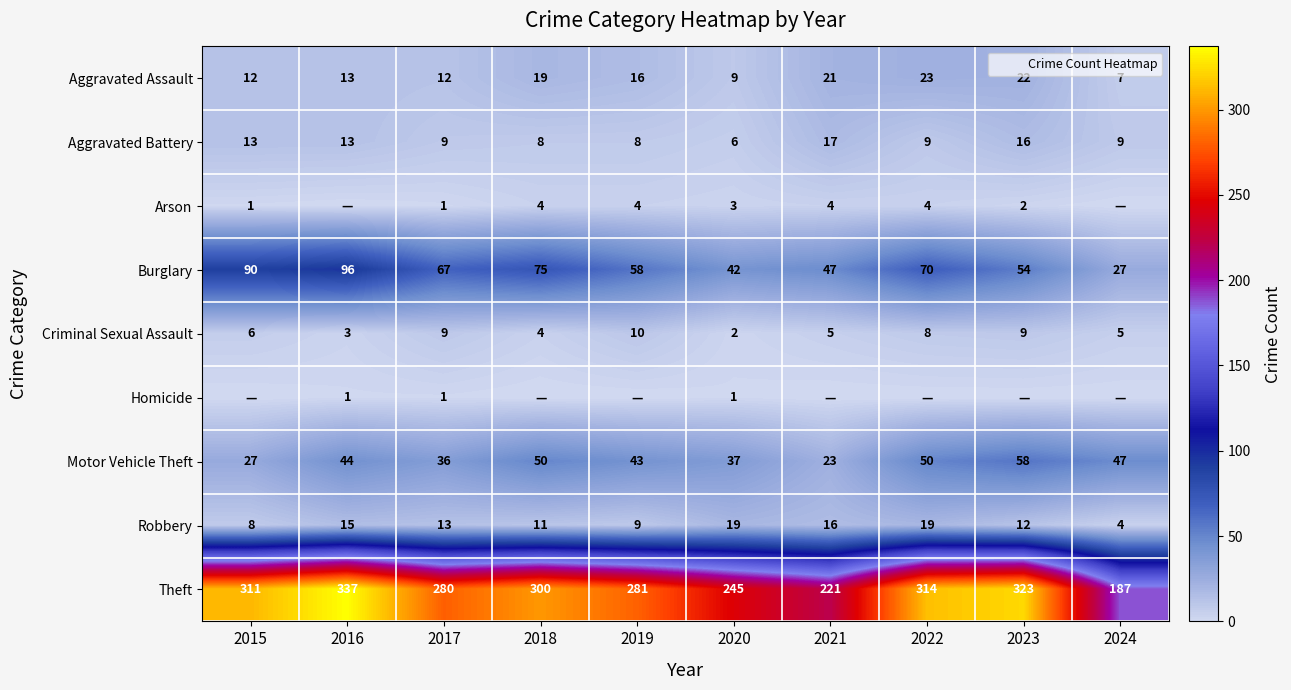

What is the difference between the highest and lowest values at 2016?

337